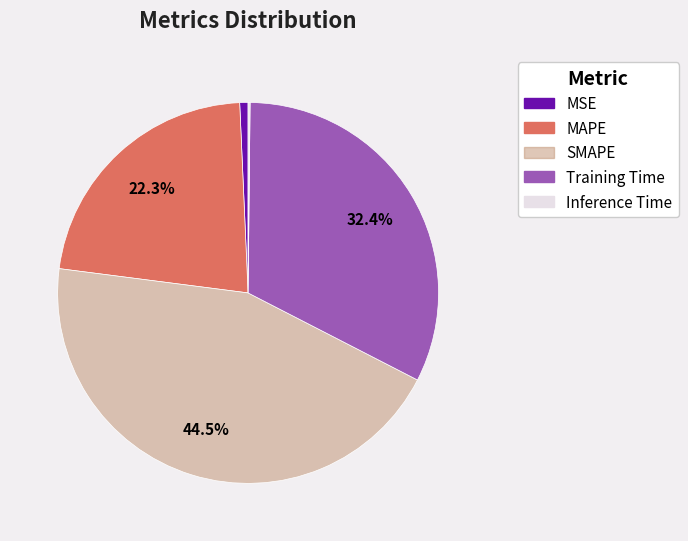

Which category has the biggest portion of the pie?

SMAPE